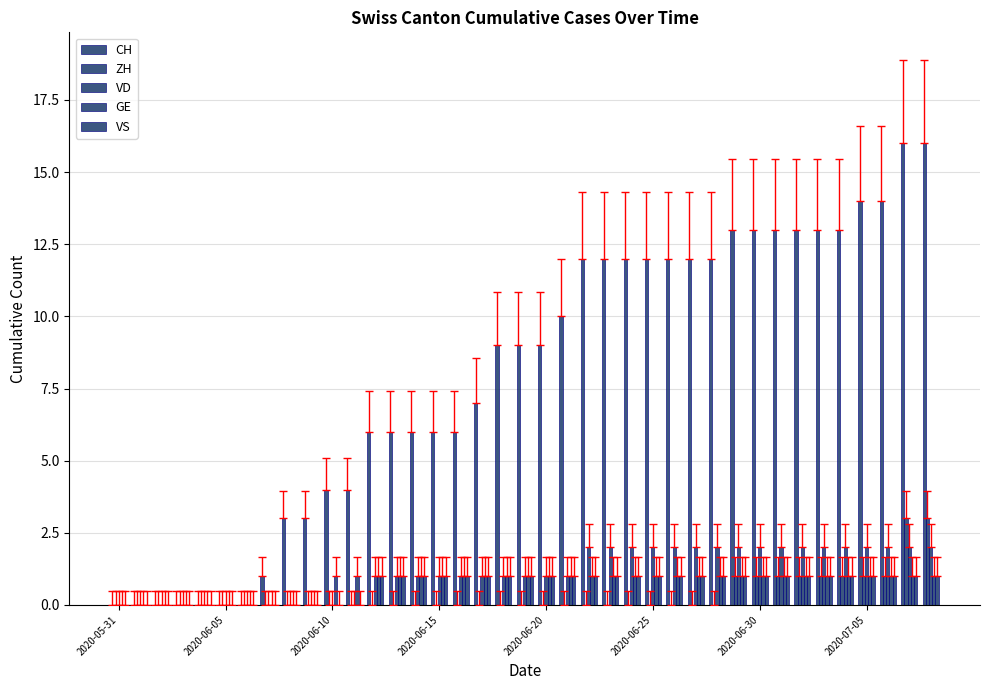

Does the chart contain stacked bars?

No